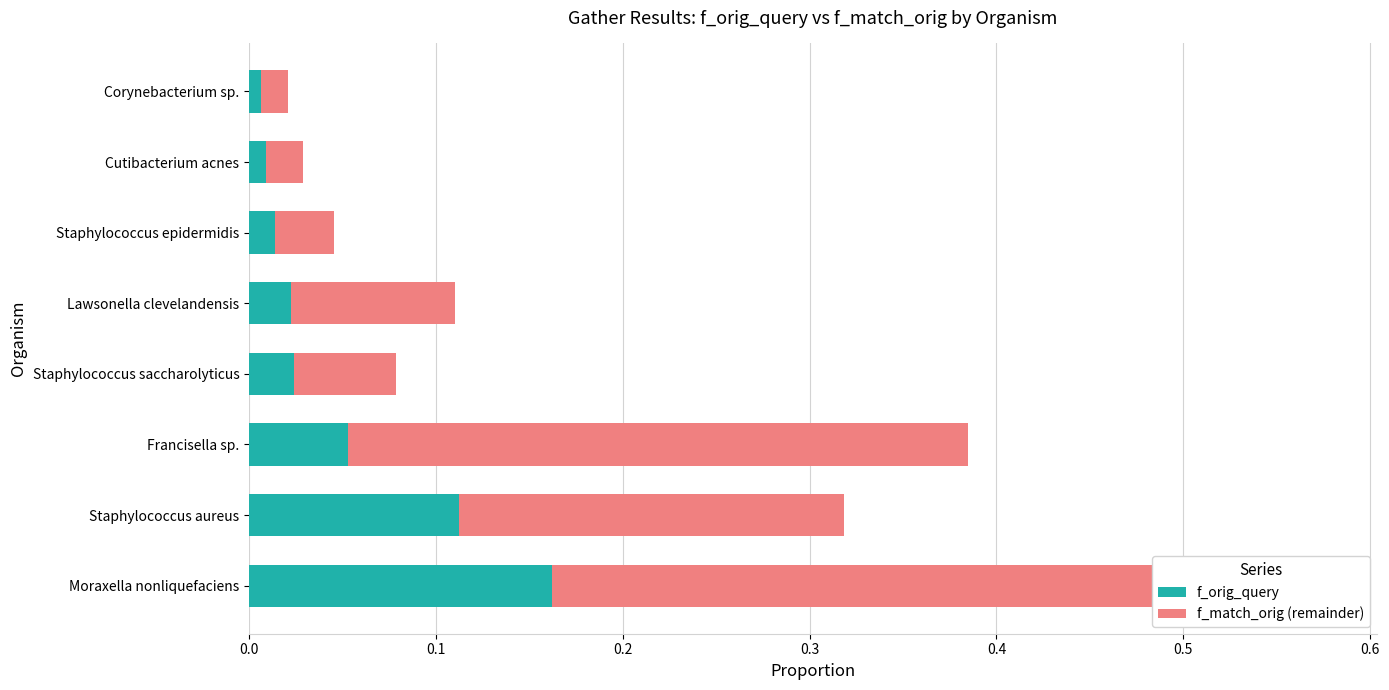

Which series has the widest spread of values?

f_match_orig (remainder)